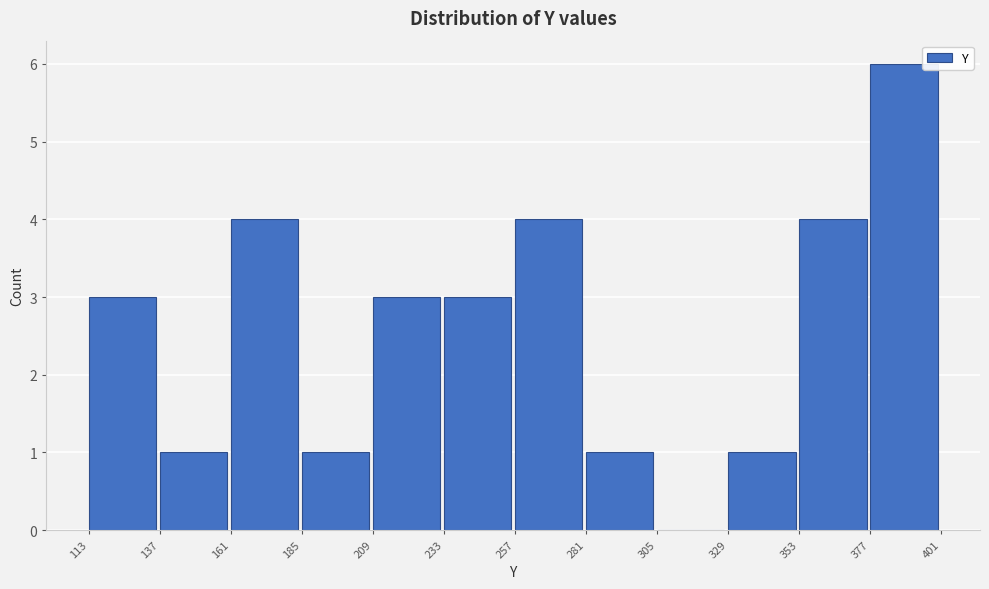

Over which range of the x-axis is the bar tallest?

377 to 401